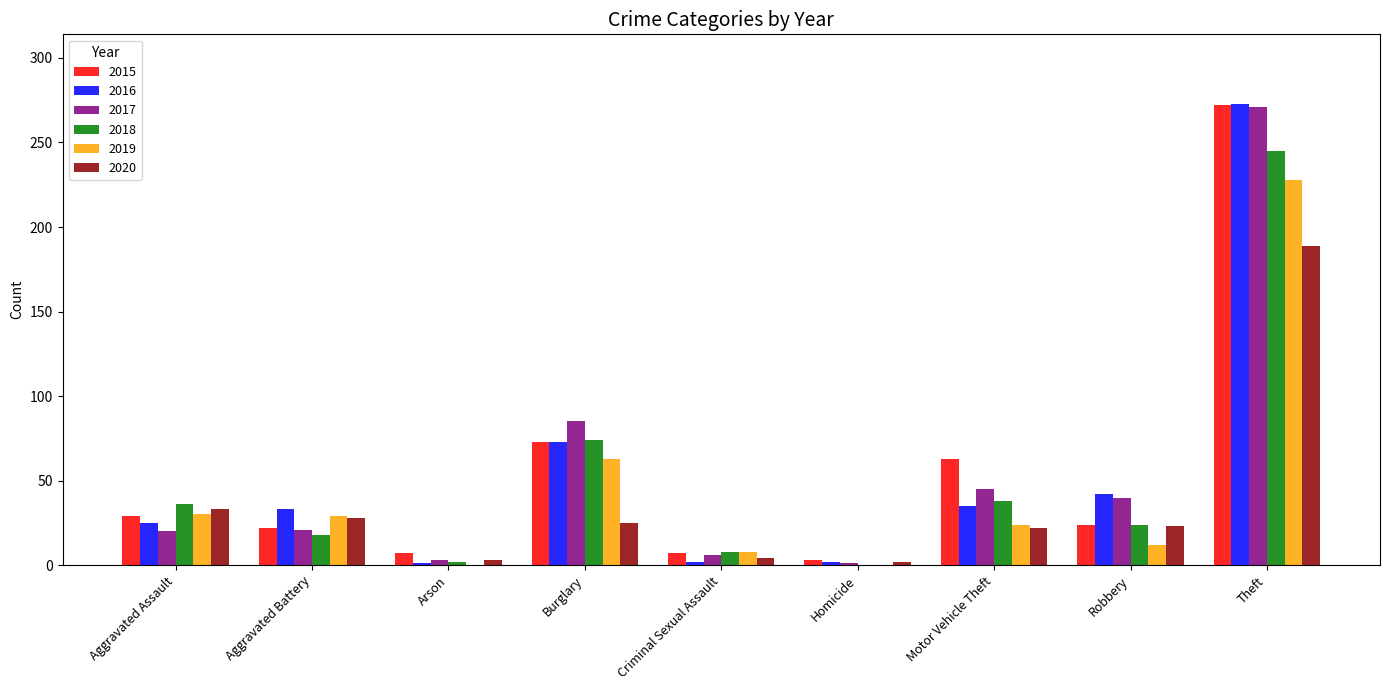

Between Aggravated Battery and Motor Vehicle Theft, which series saw the biggest shift?

2015